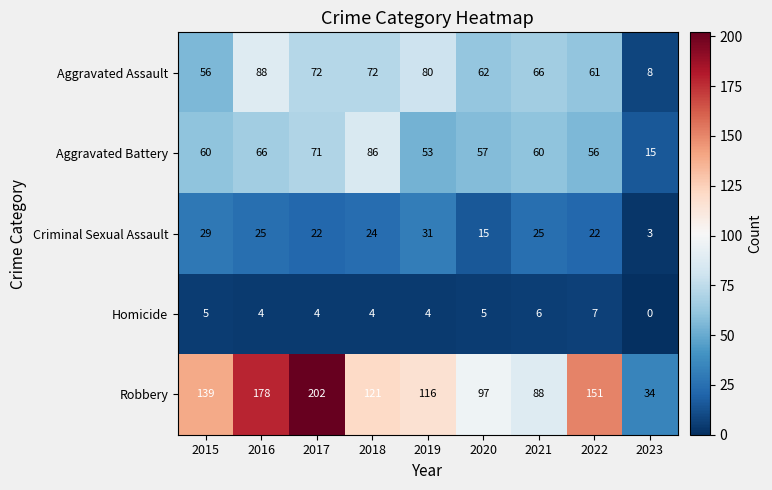

Which series has the largest range (max minus min)?

Robbery